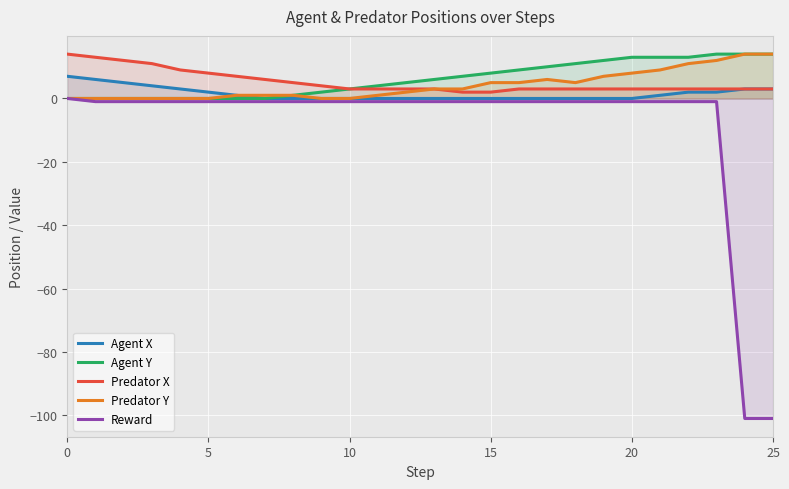

Is it true that Agent X equals 2 at 23?

True